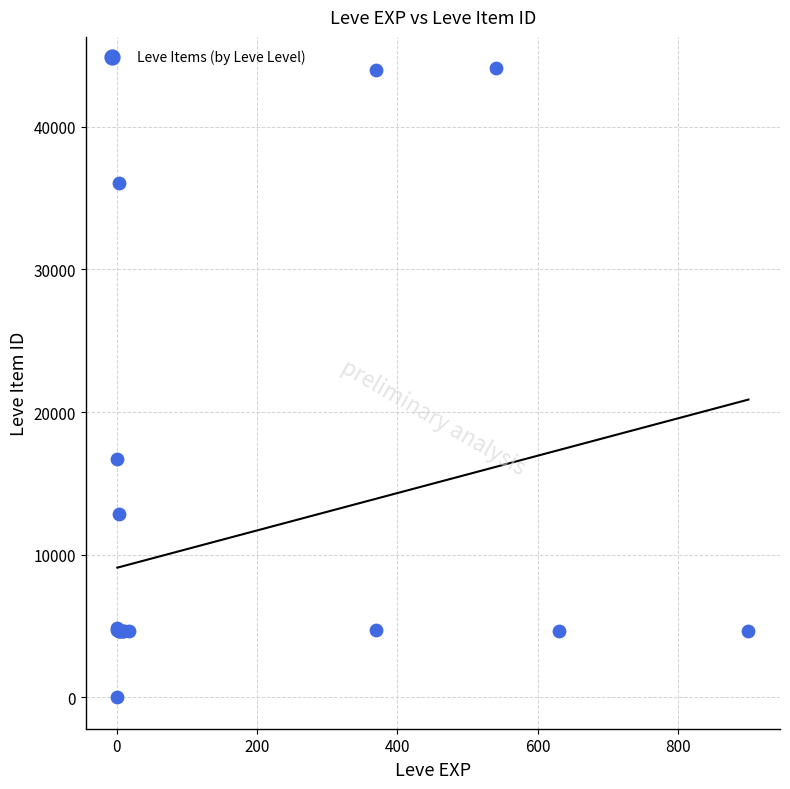

What Y value in the scatter plot is closest to 22050?

16734